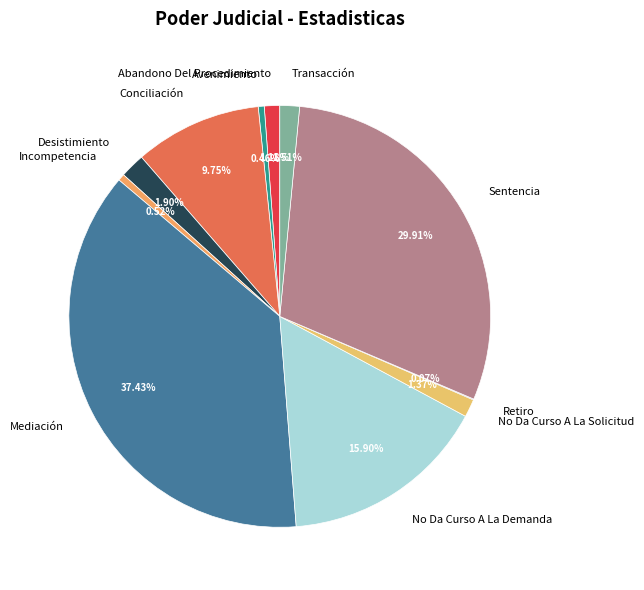

Which has a higher value, Desistimiento or No Da Curso A La Demanda?

No Da Curso A La Demanda